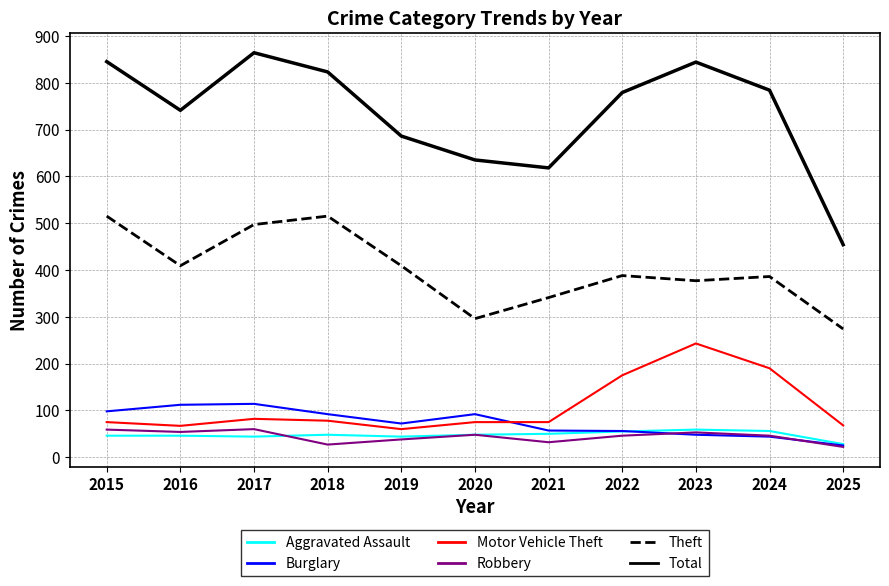

The value of Aggravated Assault at 2024 is 56. True or false?

True